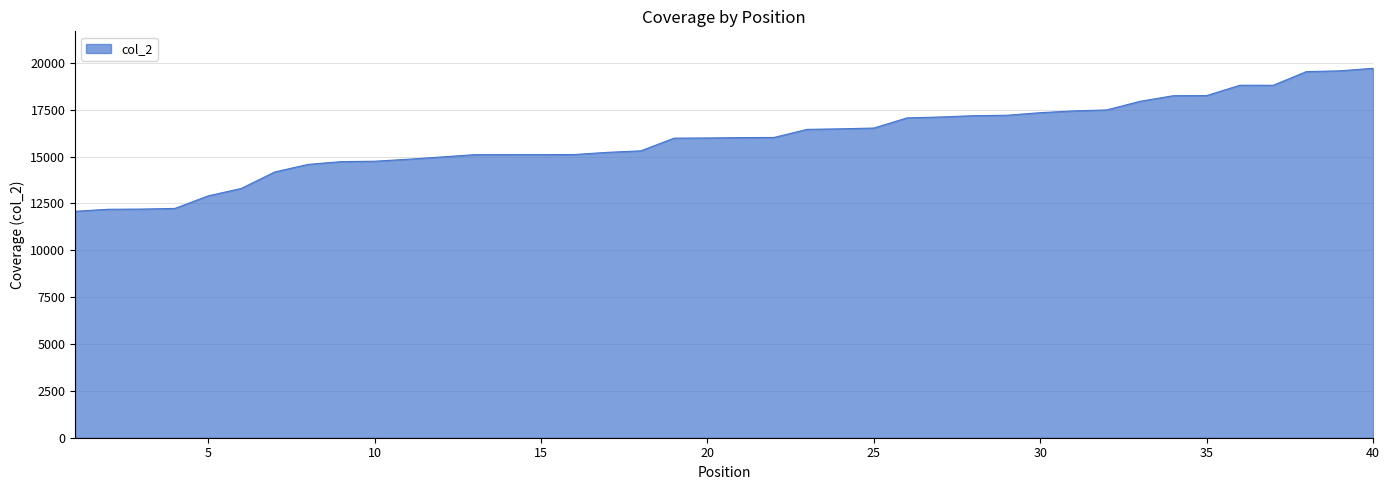

What is the minimum value shown in the chart?

12079